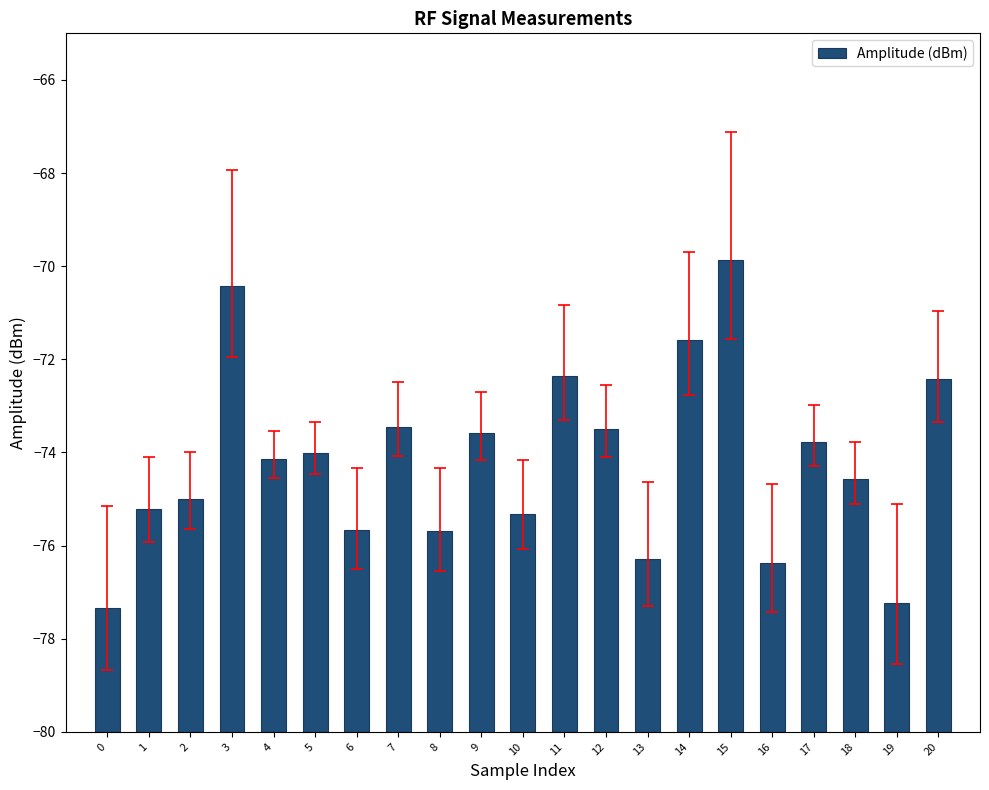

The value at 12 is 1.5. True or false?

False